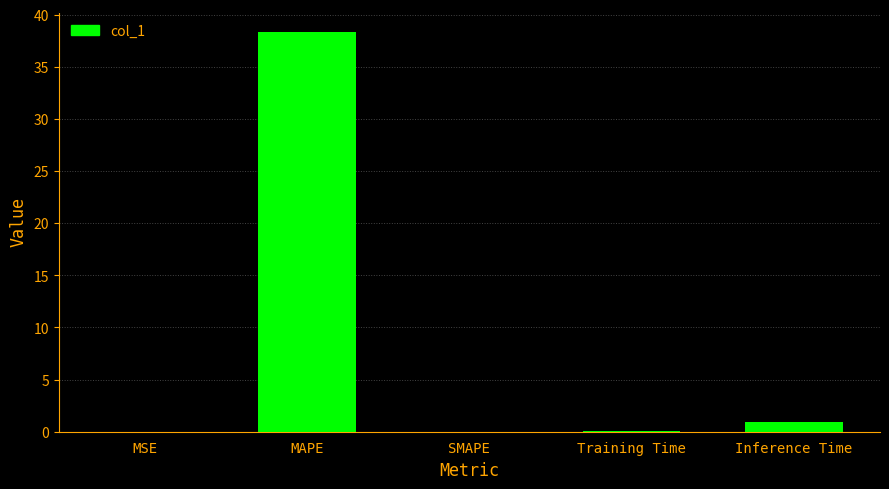

Between MSE and Inference Time, which is larger?

Inference Time